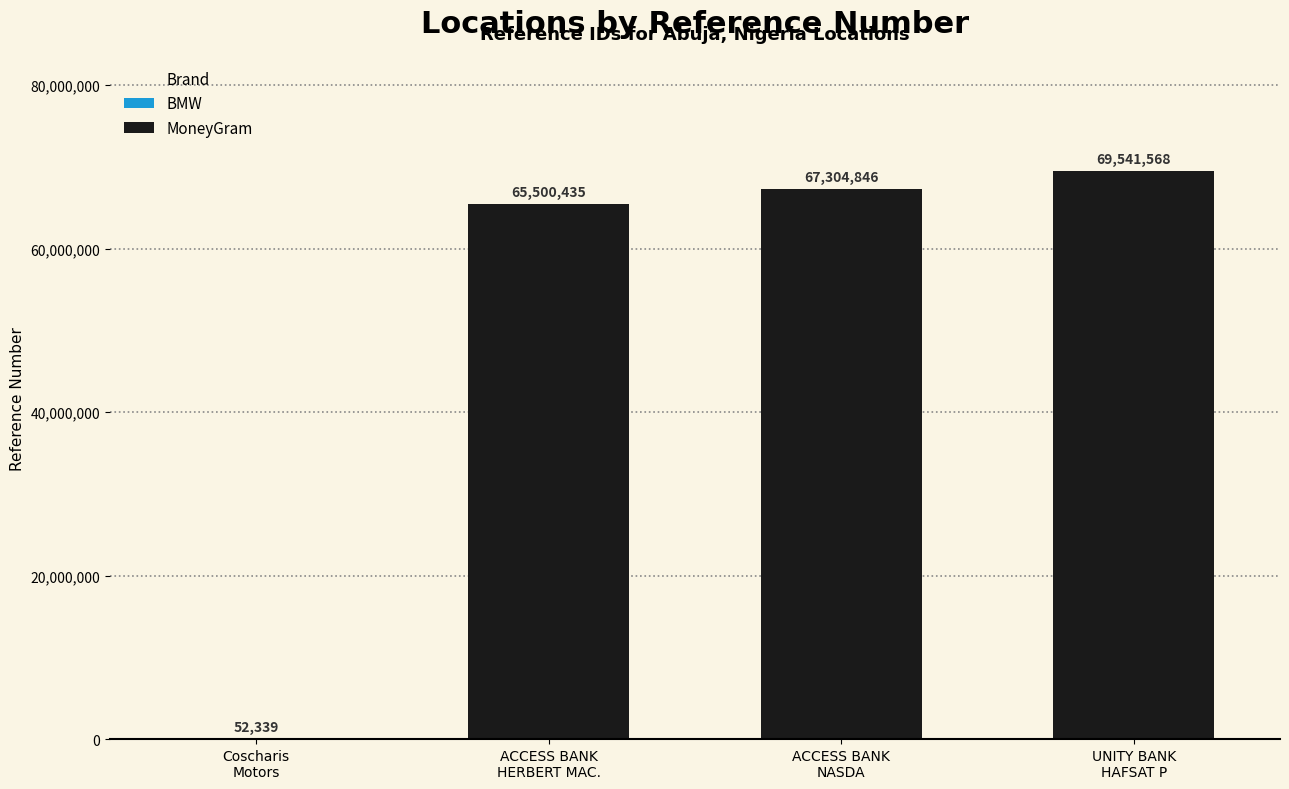

What is the value of the 1st bar from the left?

52339